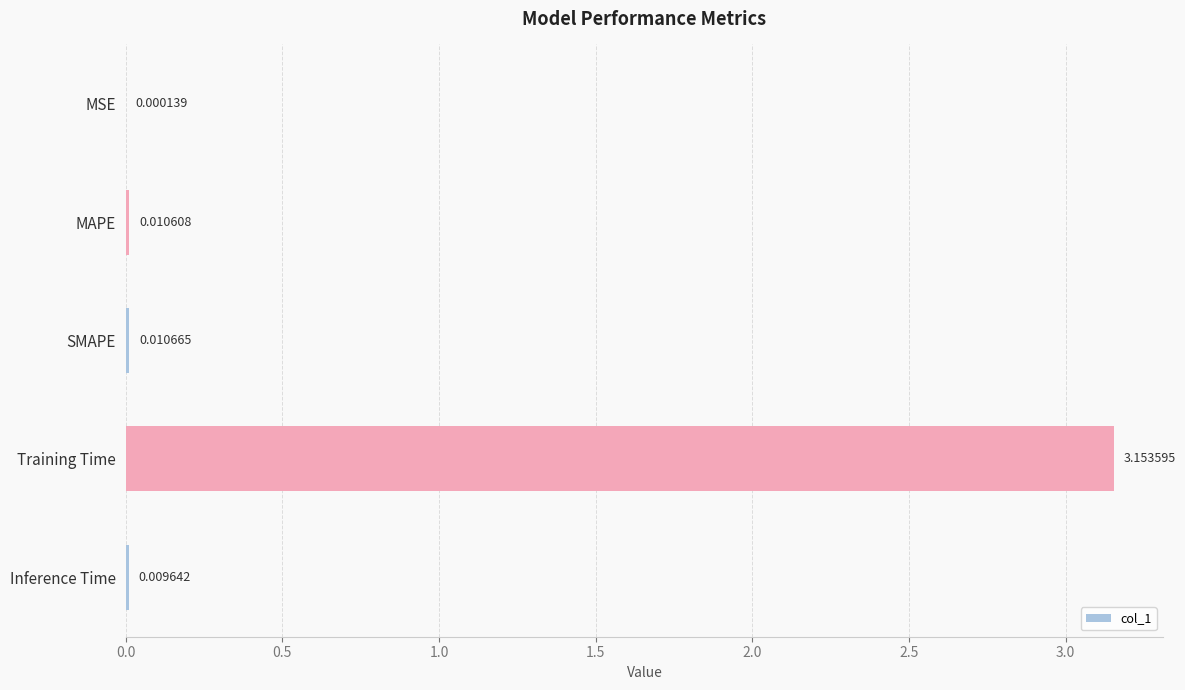

Which has a higher value, SMAPE or Inference Time?

SMAPE